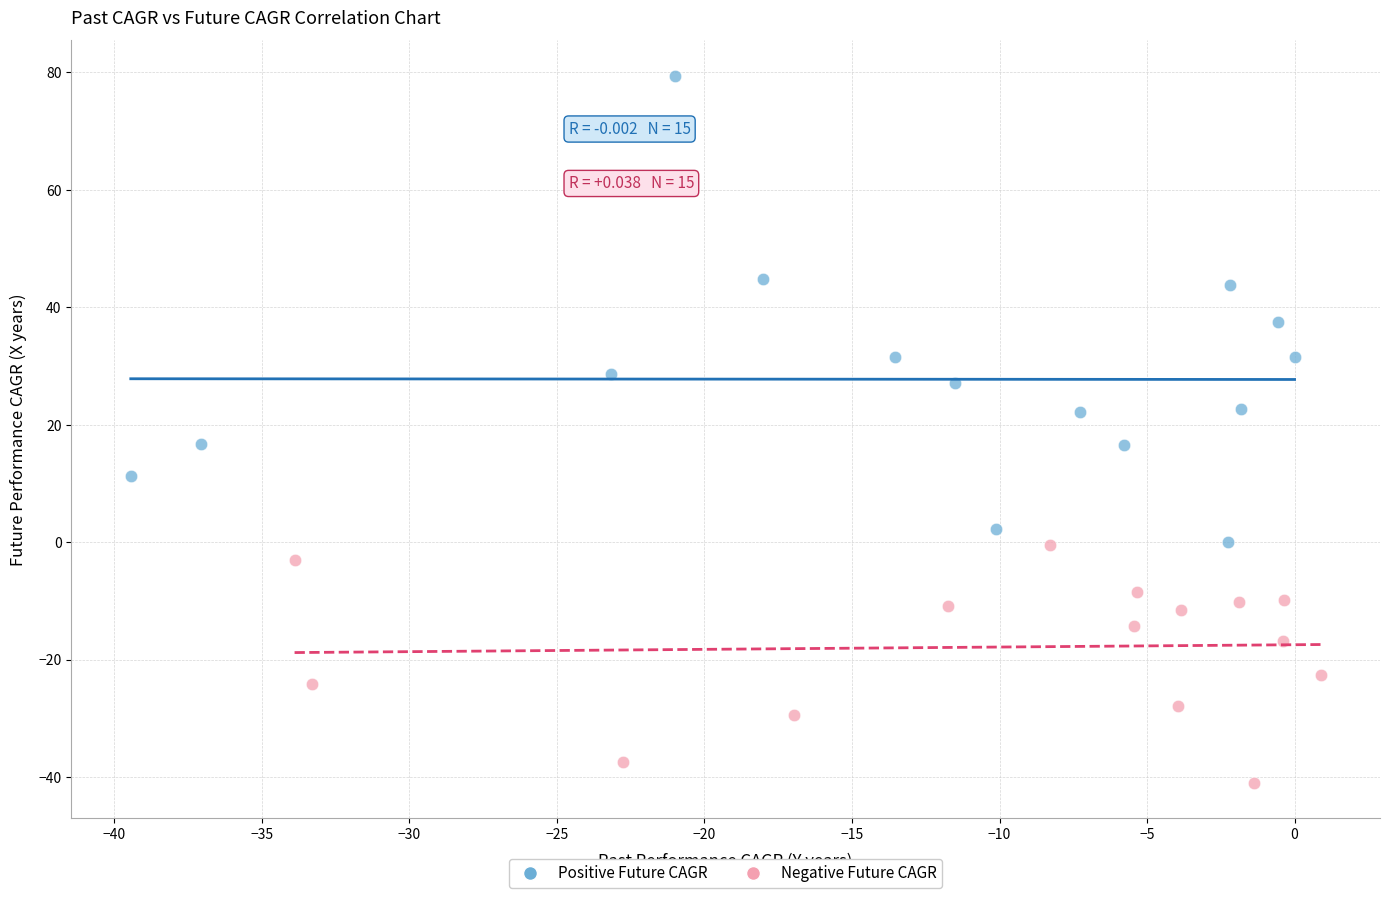

Which series reaches the minimum Y coordinate?

Negative Future CAGR